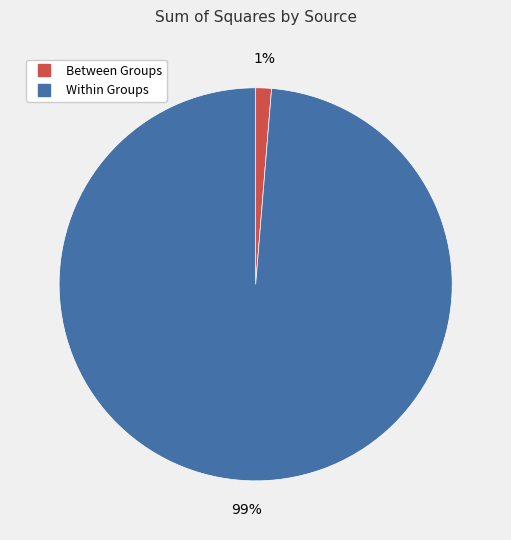

Do Within Groups and Between Groups together represent more than half of the pie?

Yes